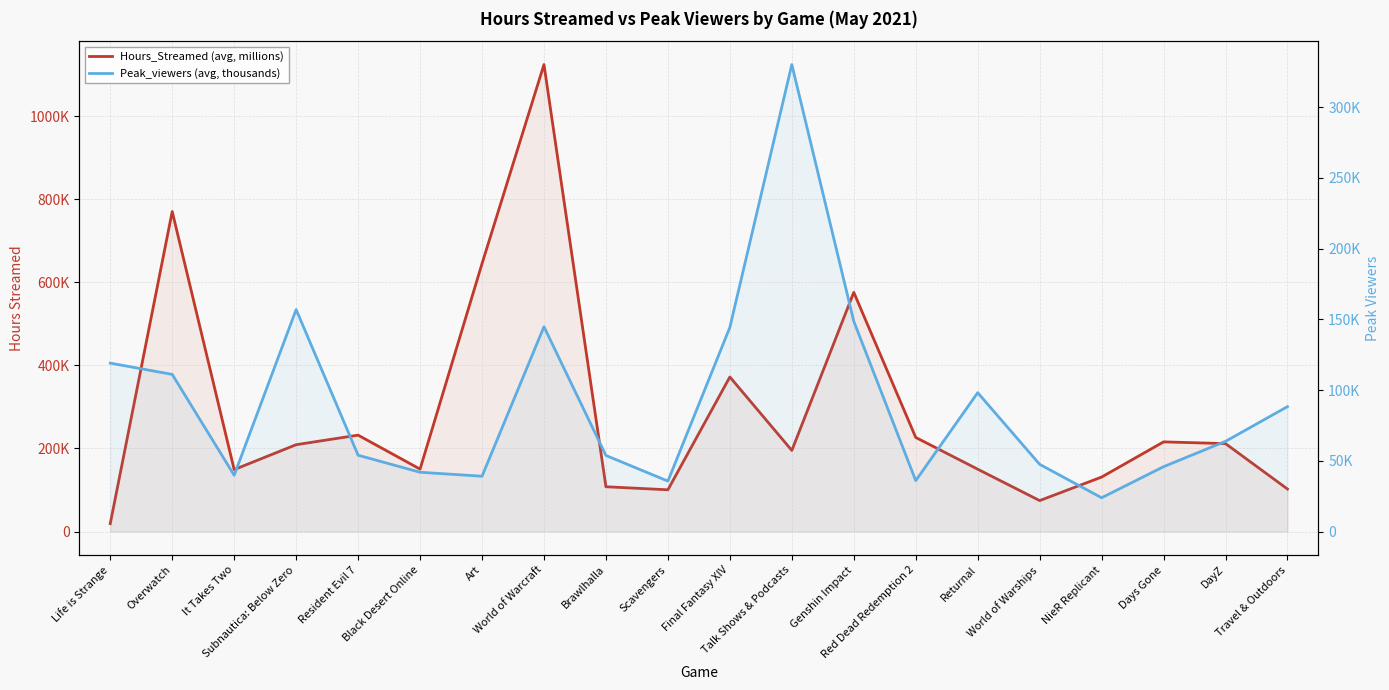

Rank the categories by Hours_Streamed (avg, millions) value from lowest to highest.

Life is Strange, World of Warships, Scavengers, Travel & Outdoors, Brawlhalla, NieR Replicant, It Takes Two, Returnal, Black Desert Online, Talk Shows & Podcasts, Subnautica: Below Zero, DayZ, Days Gone, Red Dead Redemption 2, Resident Evil 7, Final Fantasy XIV, Genshin Impact, Art, Overwatch, World of Warcraft